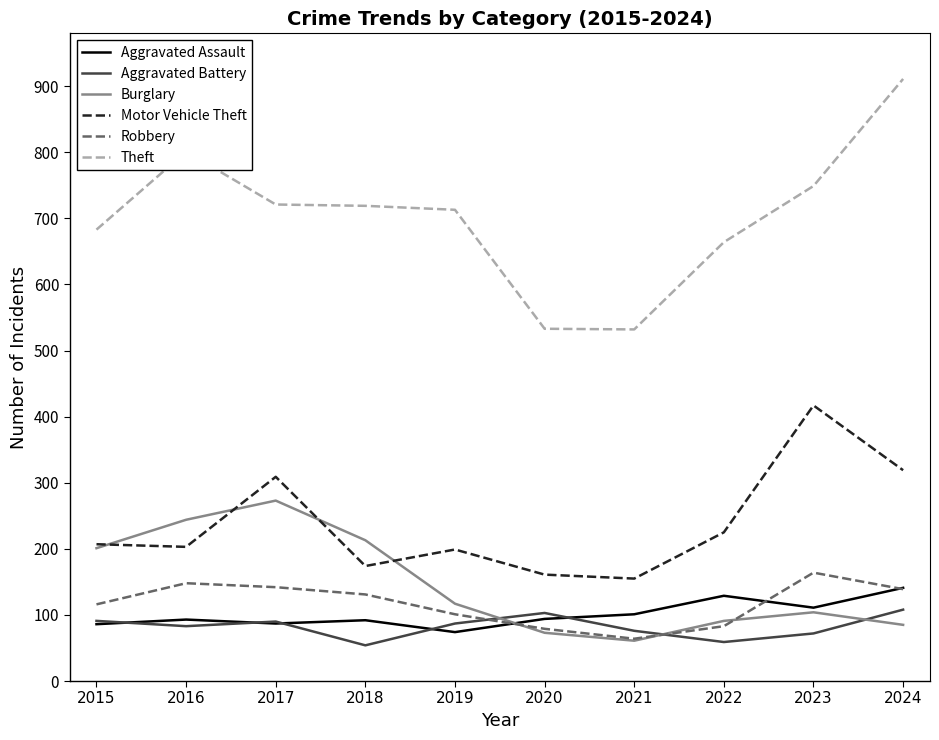

True or false: Aggravated Battery and Theft cross at least once.

False